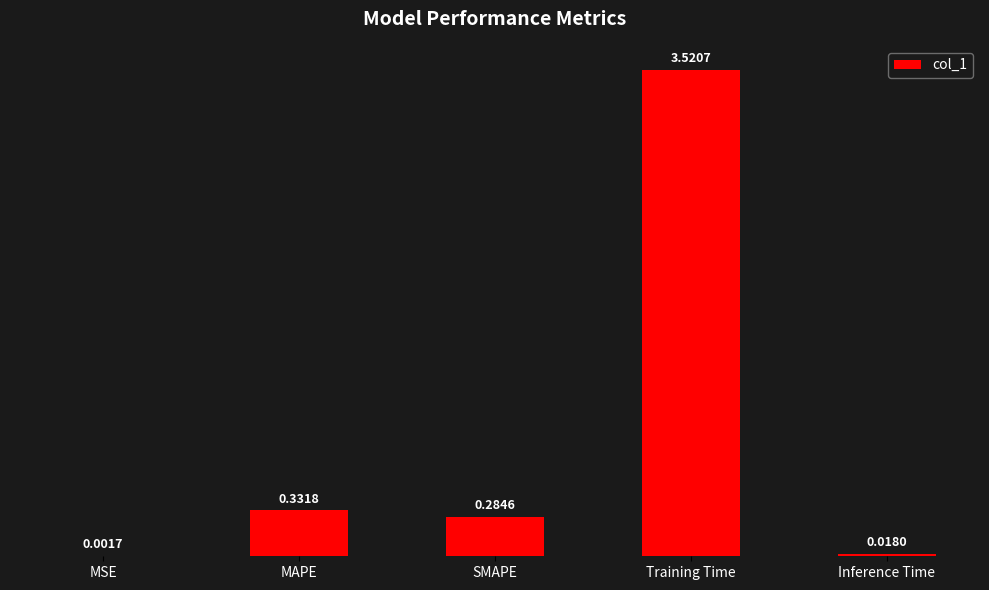

Where is the data nearest to the value 1?

MAPE